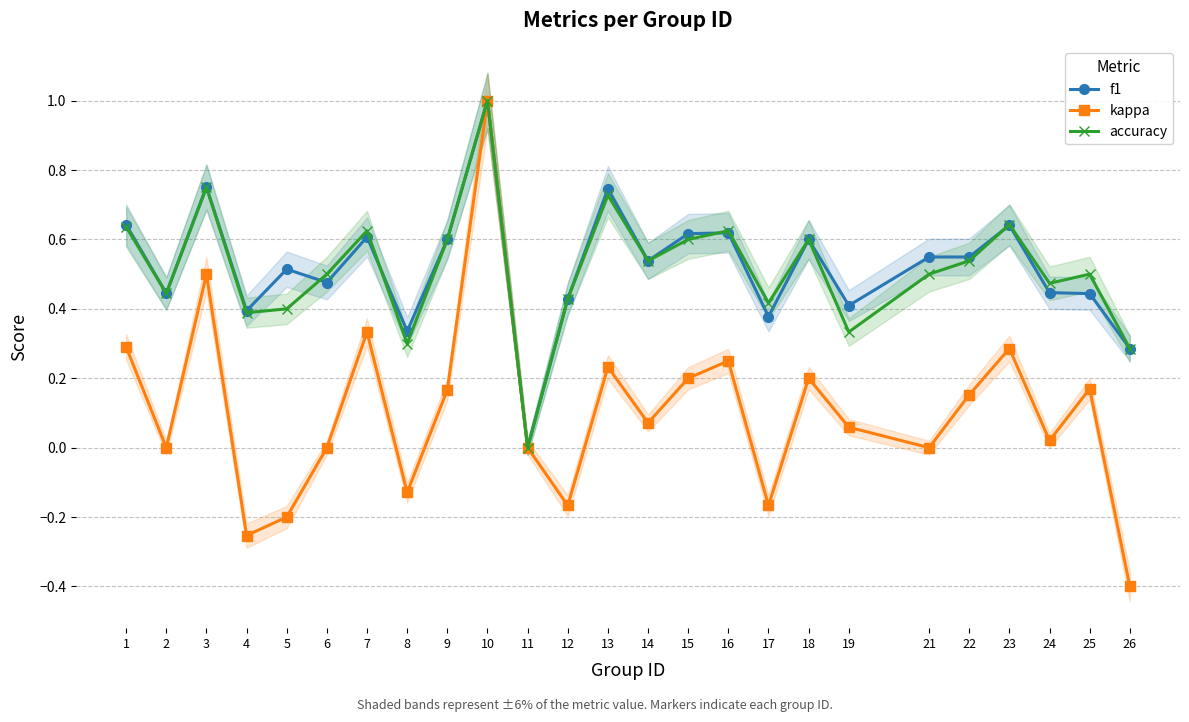

Reading left to right, list all the values displayed in this chart.

f1: 0.6	0.4	0.8	0.4	0.5	0.5	0.6	0.3	0.6	1.0	0.0	0.4	0.7	0.5	0.6	0.6	0.4	0.6	0.4	0.5	0.5	0.6	0.4	0.4	0.3
kappa: 0.3	0.0	0.5	-0.3	-0.2	0.0	0.3	-0.1	0.2	1.0	0.0	-0.2	0.2	0.1	0.2	0.2	-0.2	0.2	0.1	0.0	0.2	0.3	0.0	0.2	-0.4
accuracy: 0.6	0.4	0.8	0.4	0.4	0.5	0.6	0.3	0.6	1.0	0.0	0.4	0.7	0.5	0.6	0.6	0.4	0.6	0.3	0.5	0.5	0.6	0.5	0.5	0.3